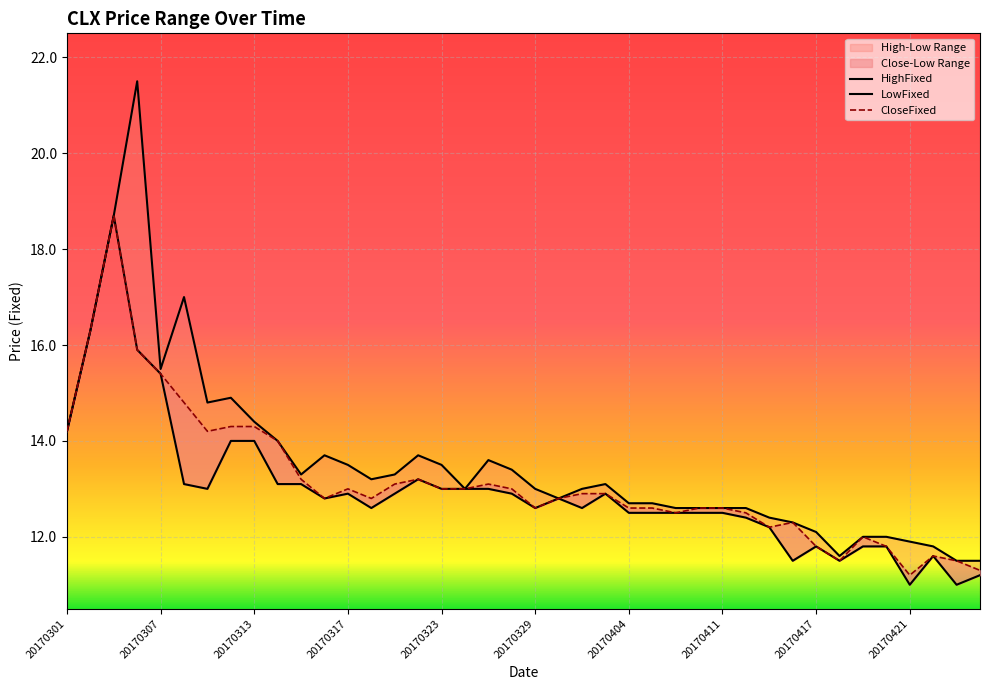

Reading left to right, list all the values displayed in this chart.

HighFixed: 14.2	16.3	18.7	21.5	15.5	17.0	14.8	14.9	14.4	14.0	13.3	13.7	13.5	13.2	13.3	13.7	13.5	13.0	13.6	13.4	13.0	12.8	13.0	13.1	12.7	12.7	12.6	12.6	12.6	12.6	12.4	12.3	12.1	11.6	12.0	12.0	11.9	11.8	11.5	11.5
LowFixed: 14.2	16.3	18.7	15.9	15.4	13.1	13.0	14.0	14.0	13.1	13.1	12.8	12.9	12.6	12.9	13.2	13.0	13.0	13.0	12.9	12.6	12.8	12.6	12.9	12.5	12.5	12.5	12.5	12.5	12.4	12.2	11.5	11.8	11.5	11.8	11.8	11.0	11.6	11.0	11.2
CloseFixed: 14.2	16.3	18.7	15.9	15.4	14.8	14.2	14.3	14.3	14.0	13.2	12.8	13.0	12.8	13.1	13.2	13.0	13.0	13.1	13.0	12.6	12.8	12.9	12.9	12.6	12.6	12.5	12.6	12.6	12.5	12.2	12.3	11.8	11.5	12.0	11.8	11.2	11.6	11.5	11.3